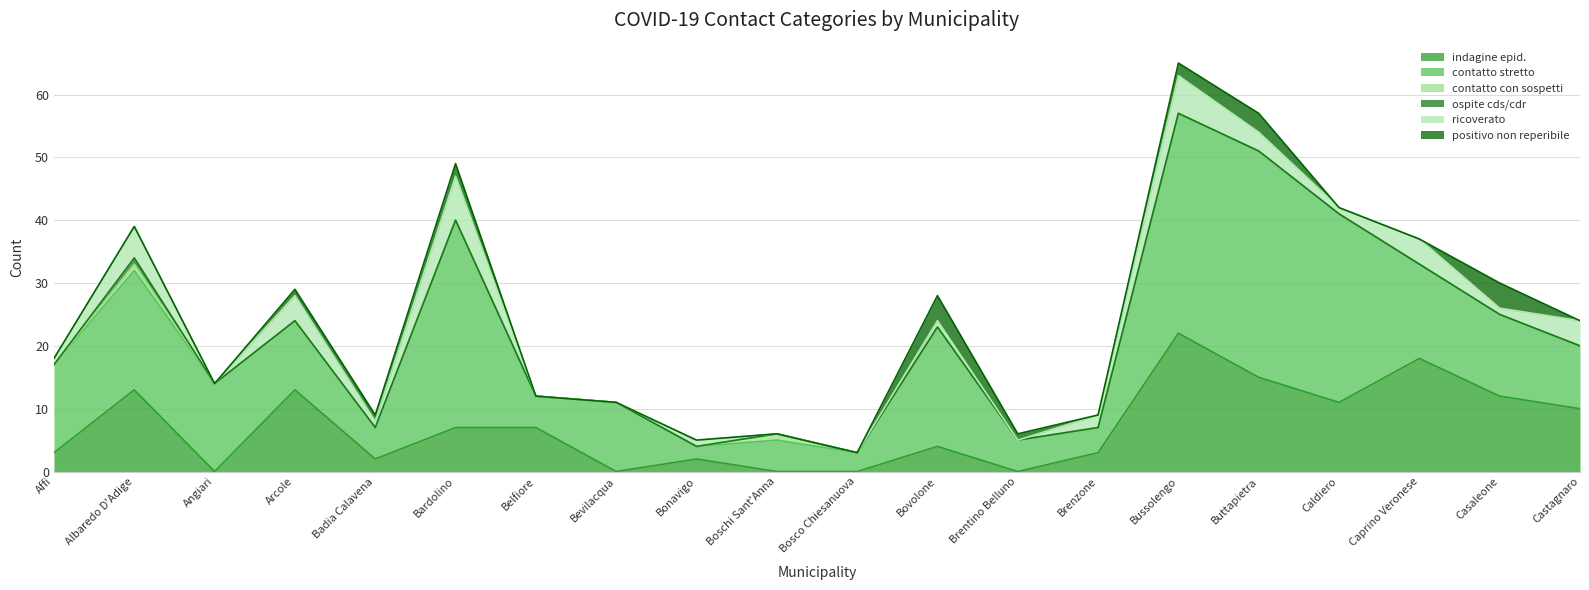

How many interior local peaks does the positivo non reperibile series have?

4